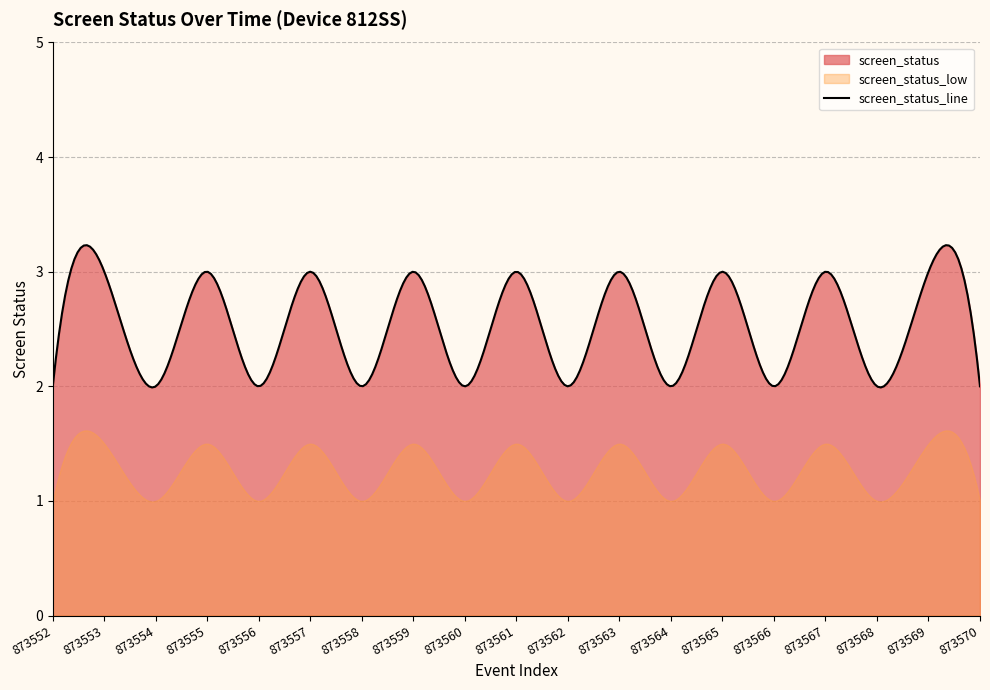

Reading left to right, extract all data points from this chart.

873552=2	873553=3	873554=2	873555=3	873556=2	873557=3	873558=2	873559=3	873560=2	873561=3	873562=2	873563=3	873564=2	873565=3	873566=2	873567=3	873568=2	873569=3	873570=2